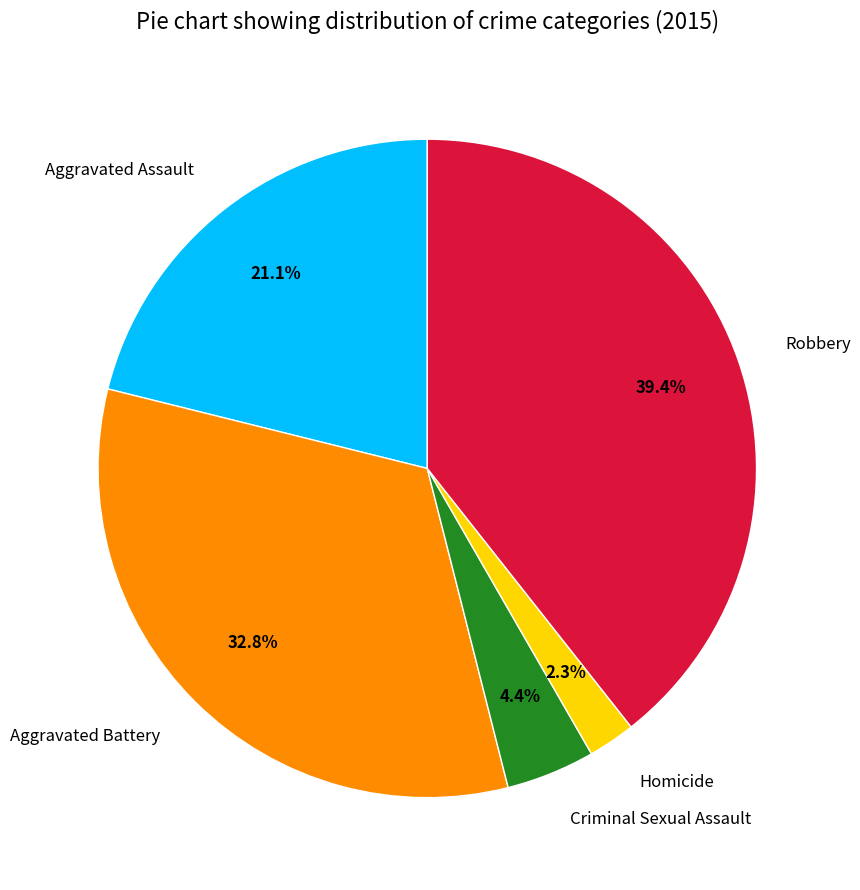

To the nearest percent, what percentage of the pie is Criminal Sexual Assault?

4%